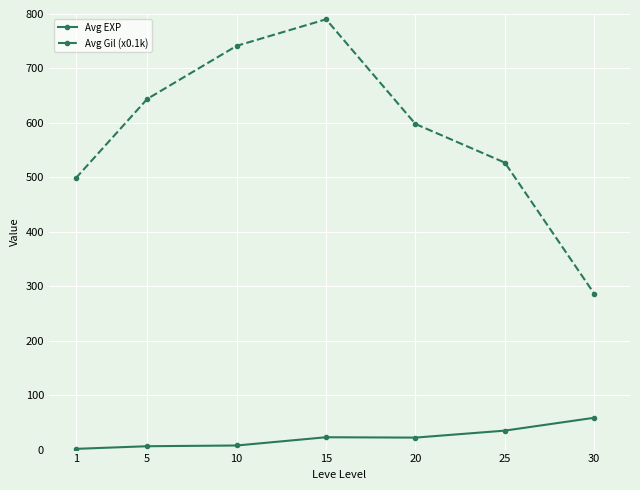

What are all the series names shown in the legend?

Avg EXP, Avg Gil (x0.1k)